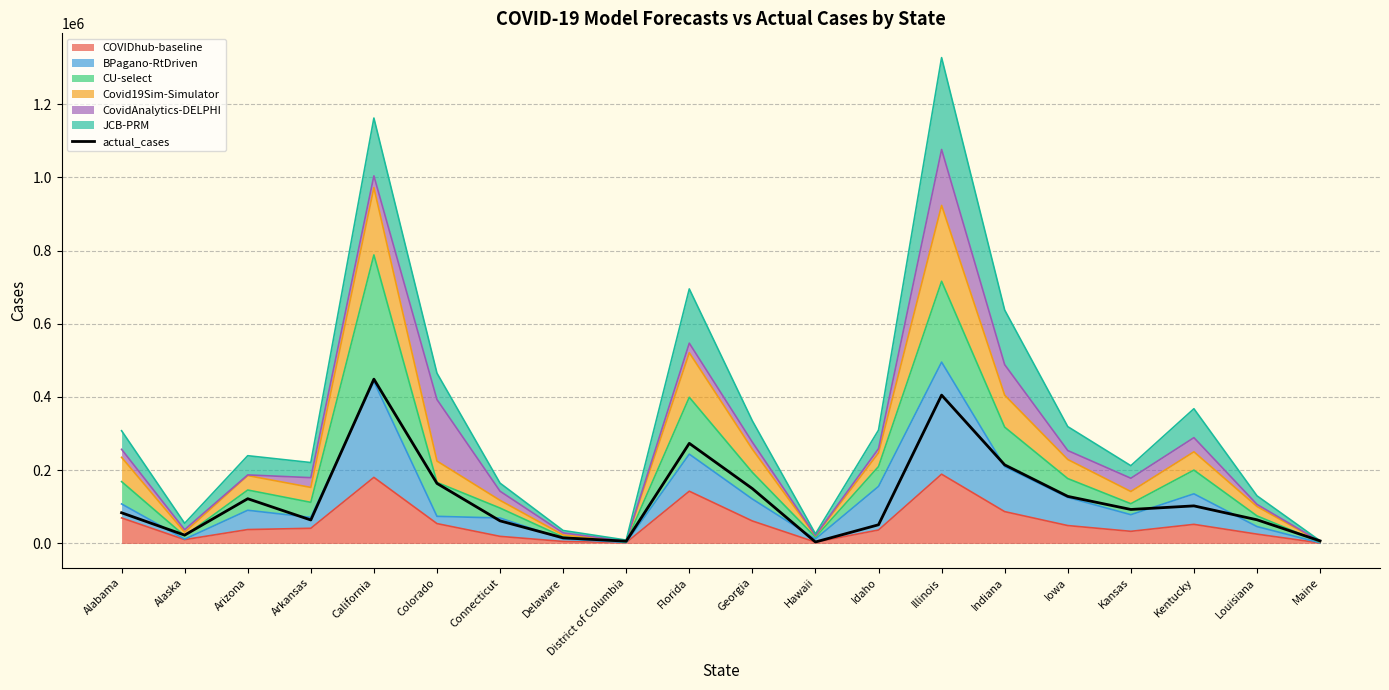

What is the average value?

124083